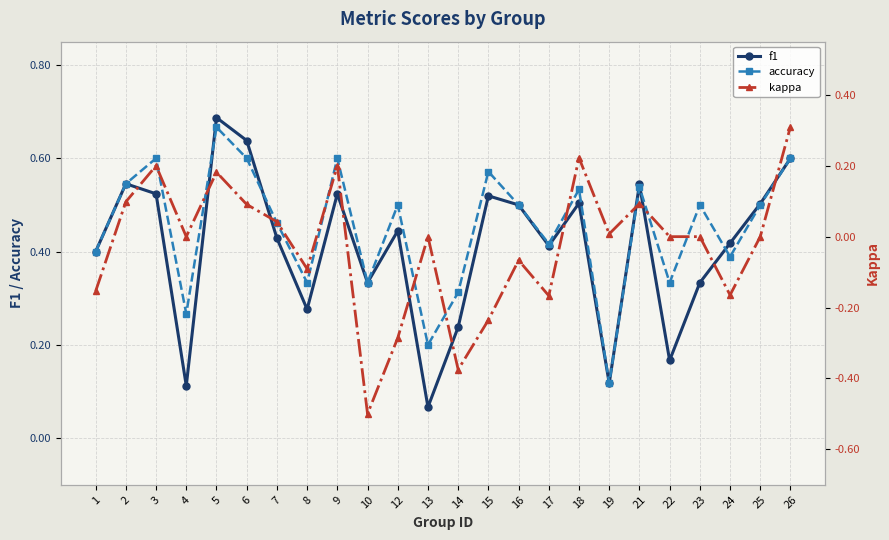

Which series has the widest spread of values?

kappa